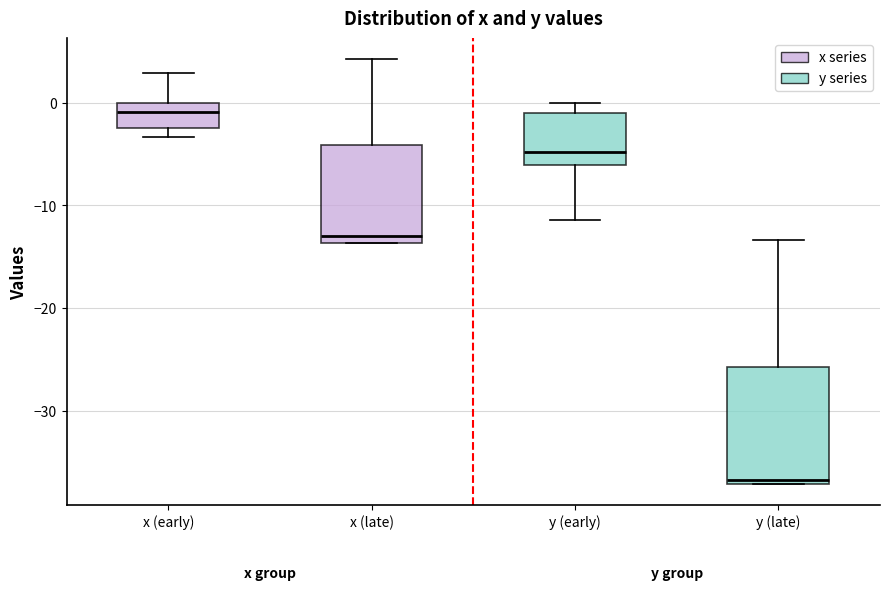

Comparing the boxes themselves (not the whiskers), which one is the tallest?

y (late)